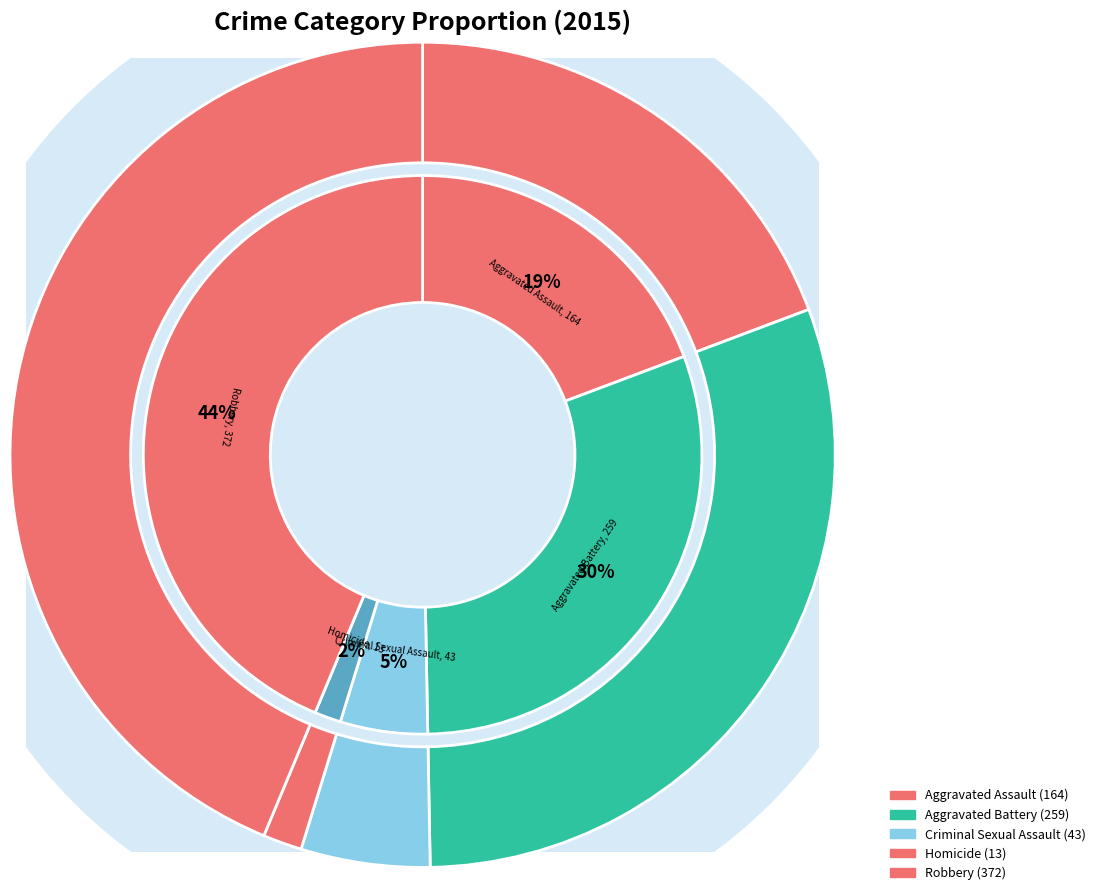

How many slices are in this pie chart?

5